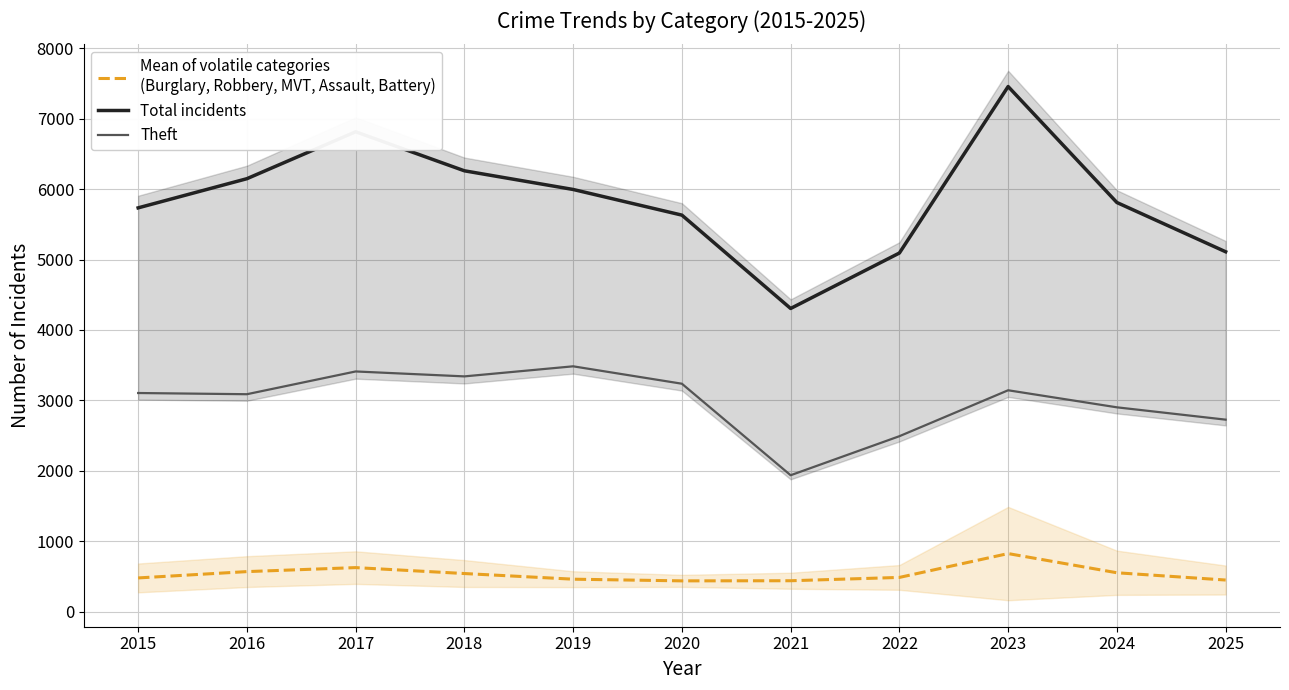

Reading right to left, transcribe all the data shown in this chart.

Mean of volatile categories
(Burglary, Robbery, MVT, Assault, Battery): 2025=450.6	2024=553.8	2023=826.2	2022=487.6	2021=440.6	2020=438.8	2019=462.6	2018=542.8	2017=627.0	2016=570.2	2015=480.4
Total incidents: 2025=5110.0	2024=5809.0	2023=7455.0	2022=5092.0	2021=4305.0	2020=5630.0	2019=5994.0	2018=6259.0	2017=6813.0	2016=6147.0	2015=5733.0
Theft: 2025=2727.0	2024=2902.0	2023=3144.0	2022=2492.0	2021=1938.0	2020=3237.0	2019=3484.0	2018=3341.0	2017=3411.0	2016=3088.0	2015=3105.0